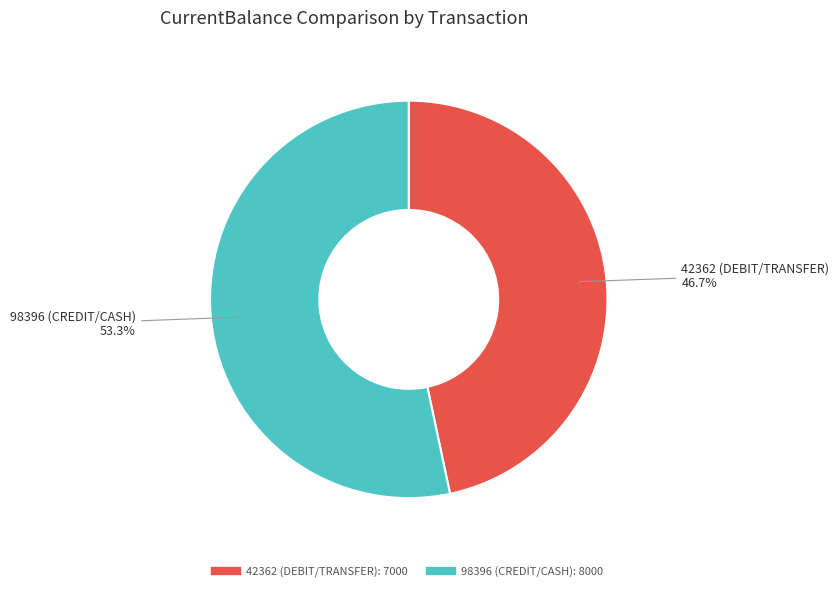

Rank the categories by value from highest to lowest.

98396 (CREDIT/CASH), 42362 (DEBIT/TRANSFER)